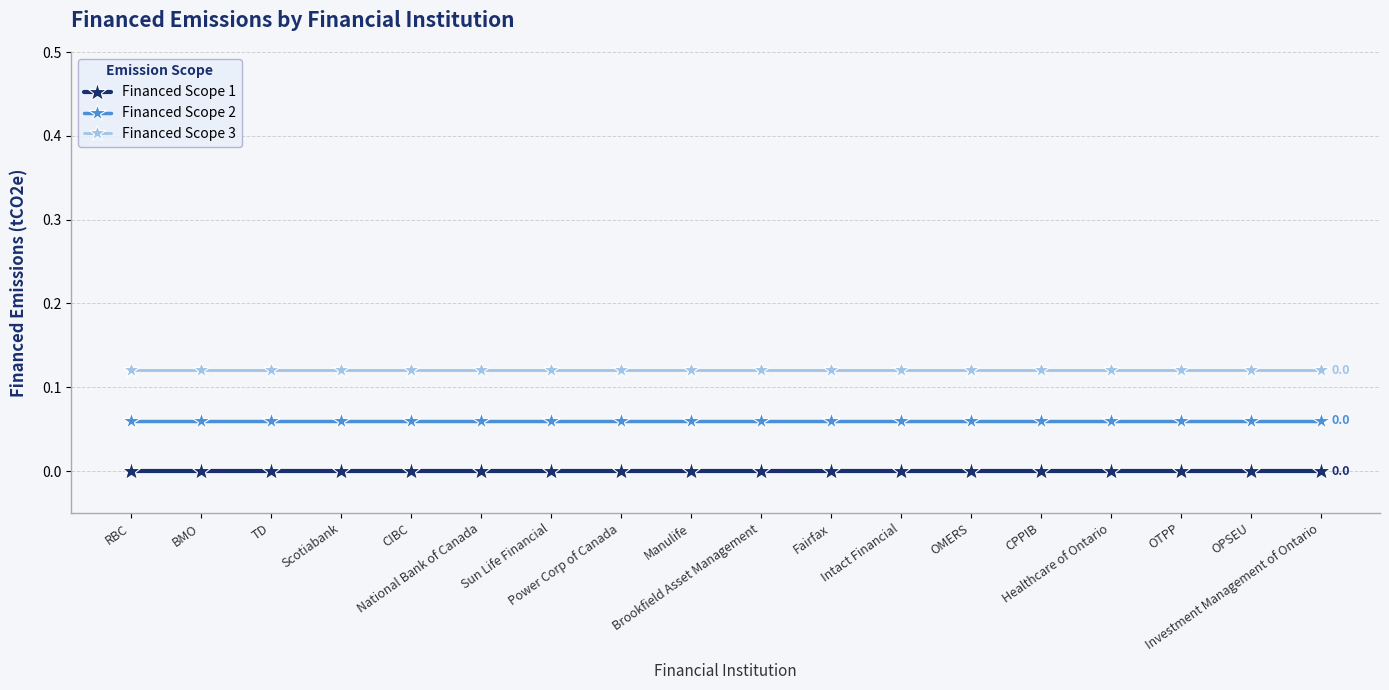

At which category is the sum across all series the highest?

RBC